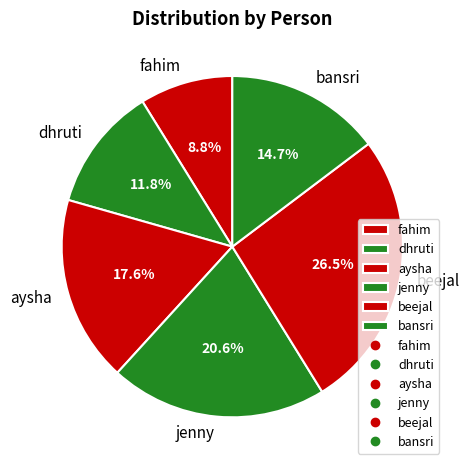

How many segments does this pie chart have?

6